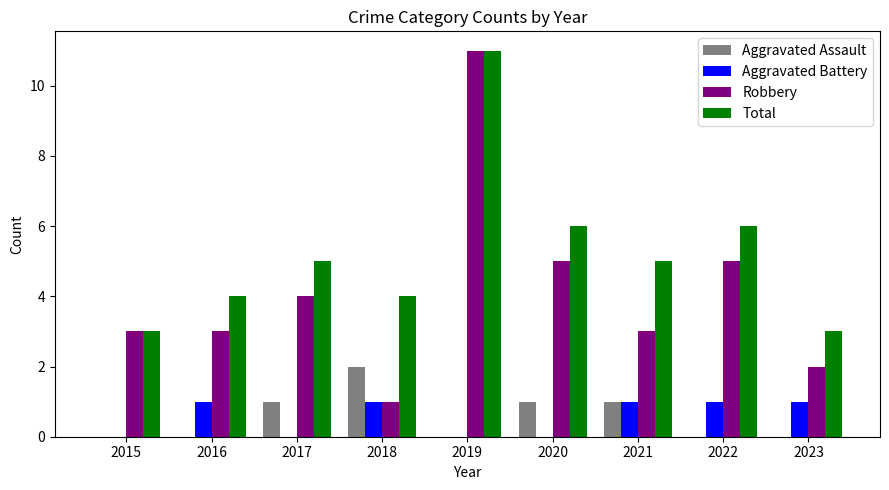

At which category is the sum across all series the highest?

2019